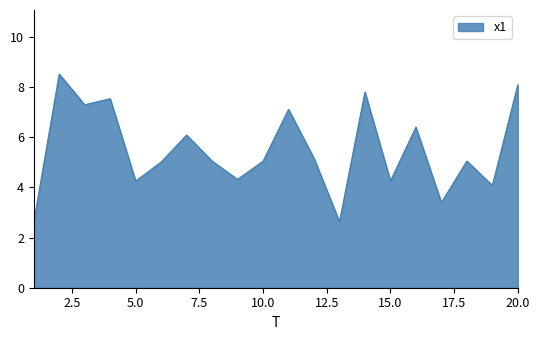

What is the greatest value displayed?

8.5